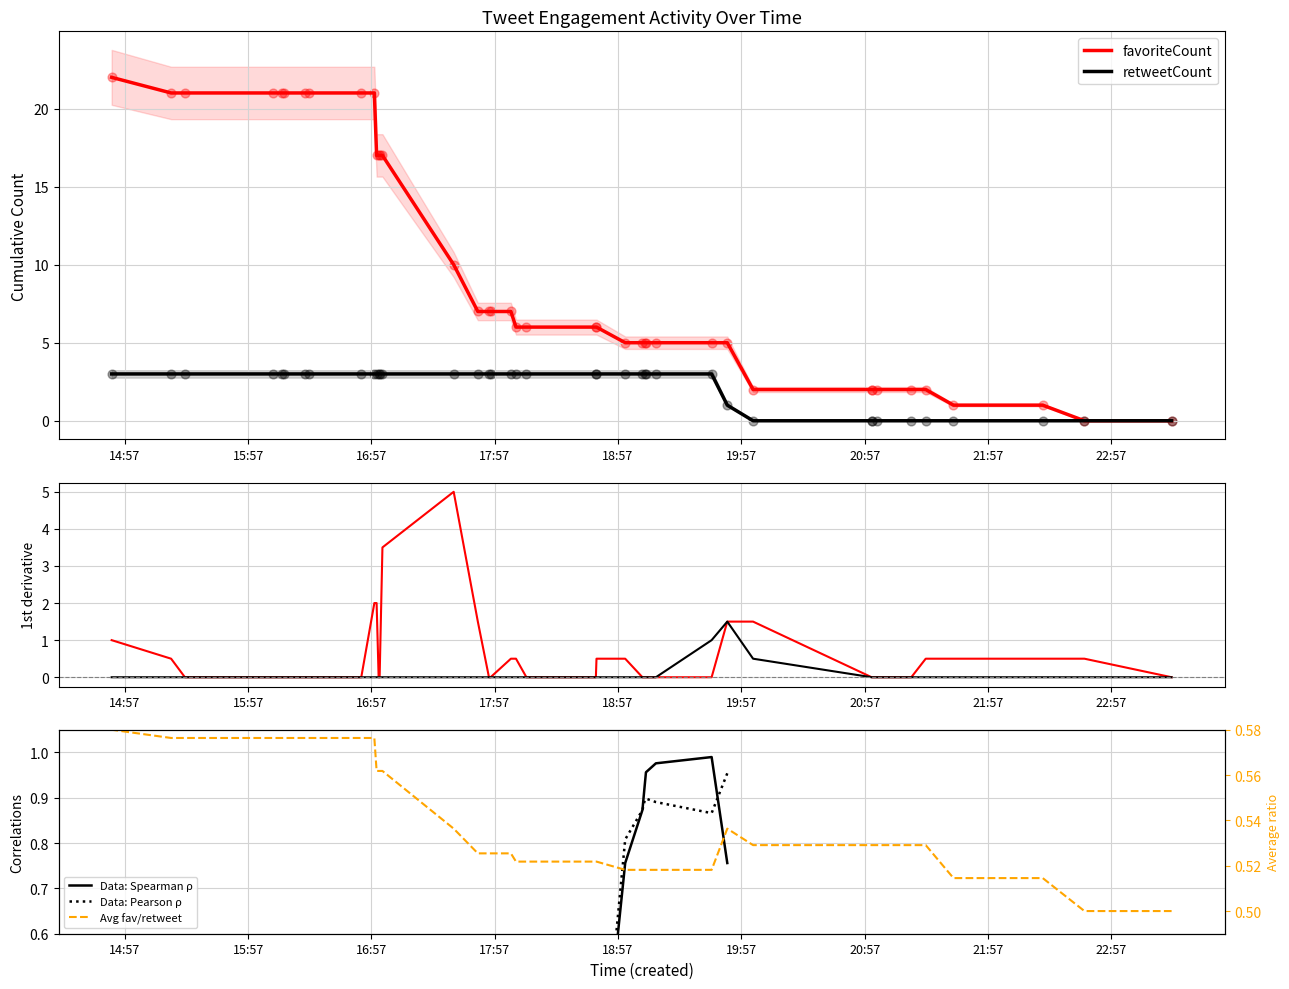

What are all the series names shown in the legend?

favoriteCount, retweetCount, Data: Spearman ρ, Data: Pearson ρ, Avg fav/retweet